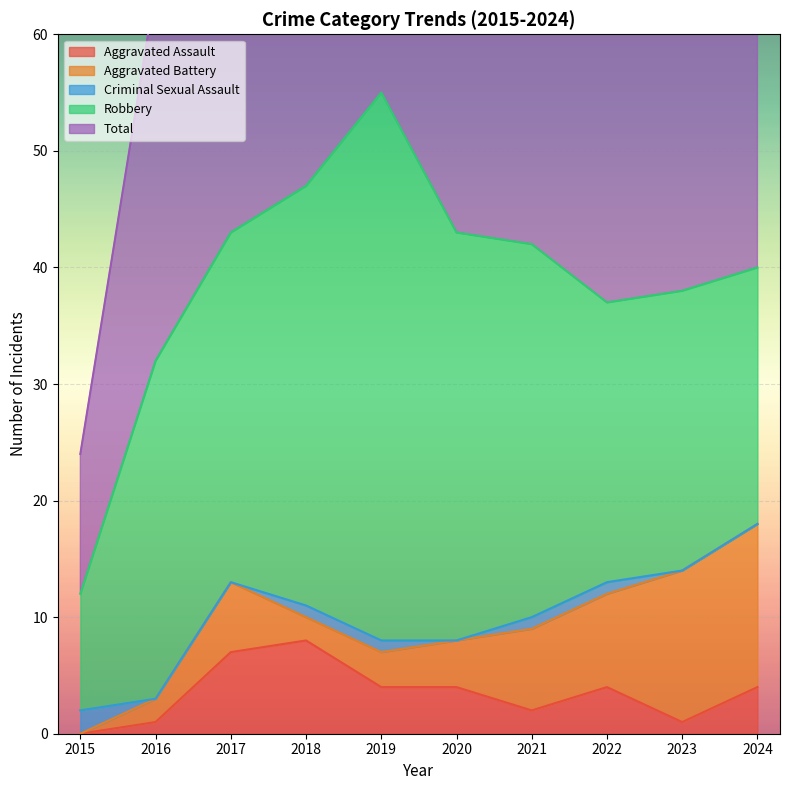

Where is the first local minimum for Aggravated Assault?

2021